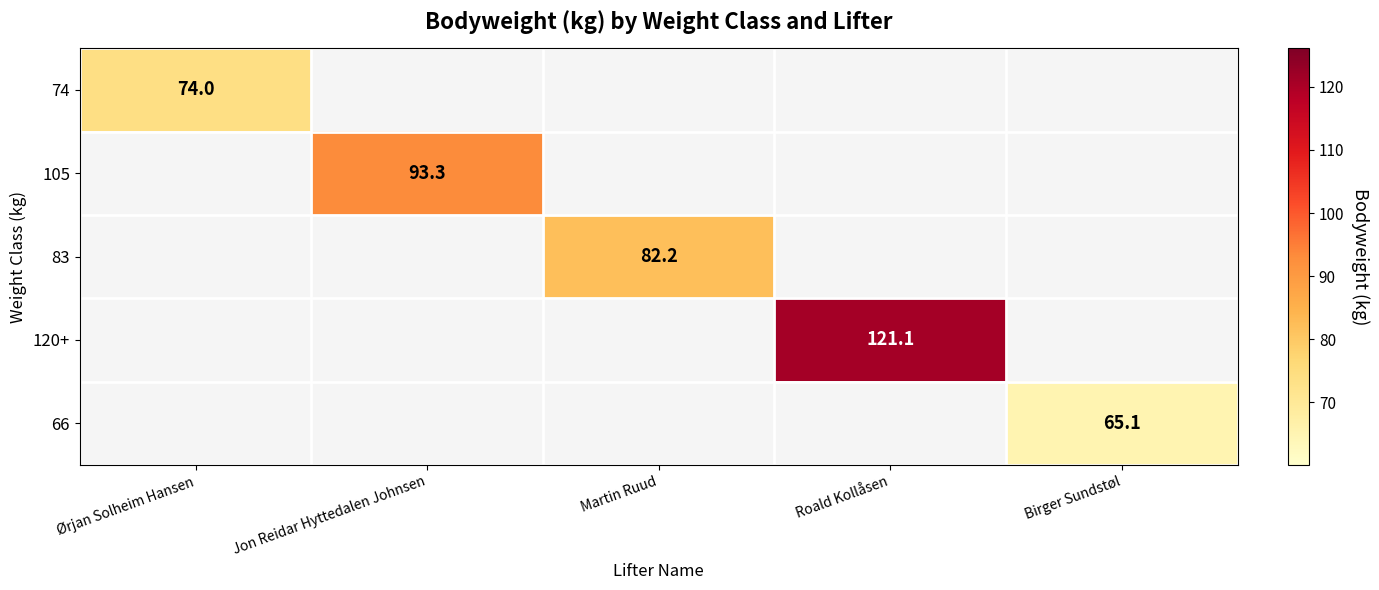

Count the number of data series in this chart.

5